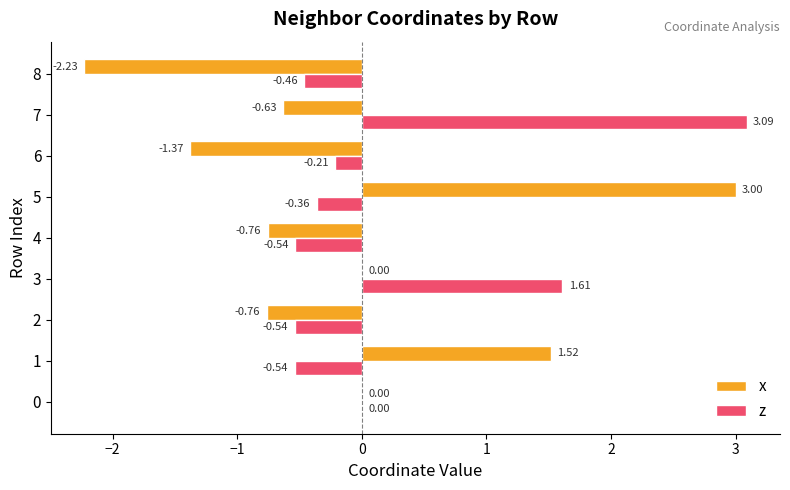

What is the sum of all z values?

2.0